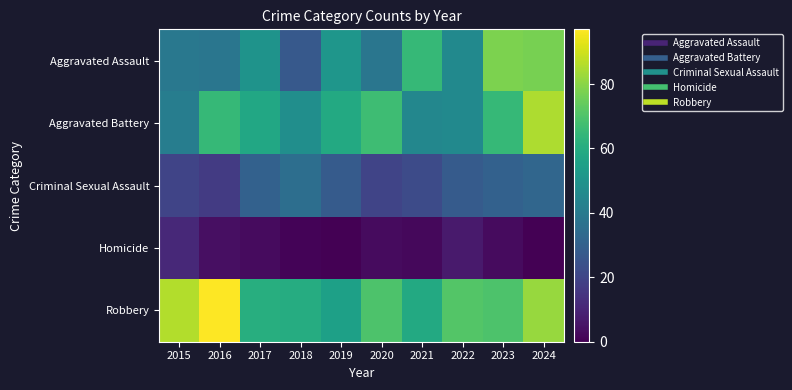

Which series changed the most between 2017 and 2019?

Robbery